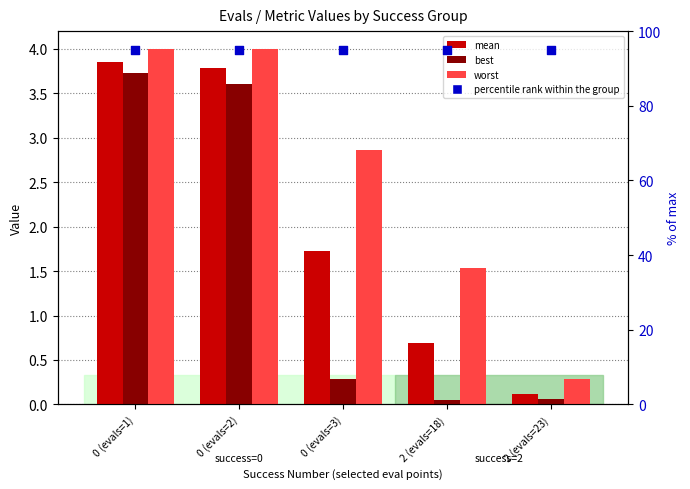

What is the total value across all series at 0 (evals=1)?

106.6